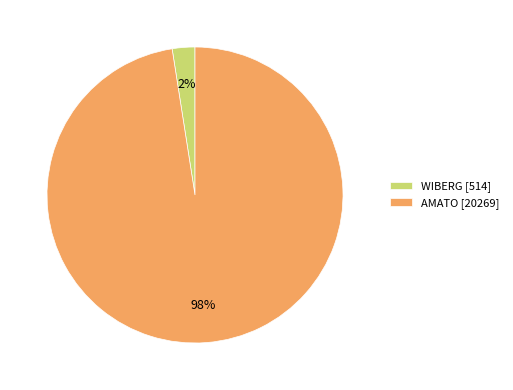

Rank the categories by value from highest to lowest.

AMATO, WIBERG